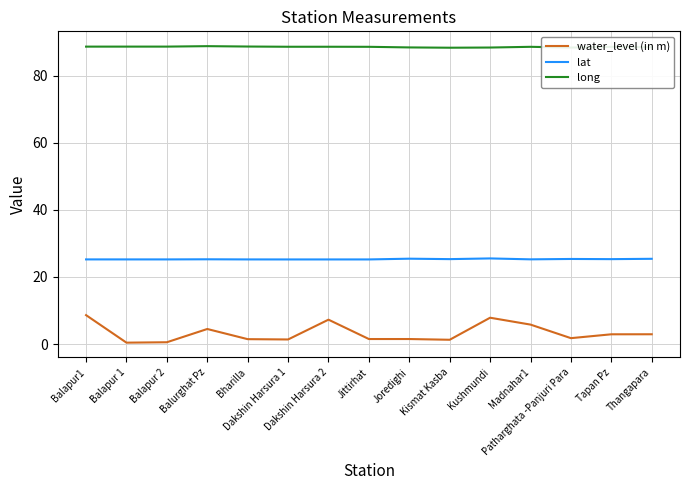

True or false: long and water_level (in m) cross at least once.

False